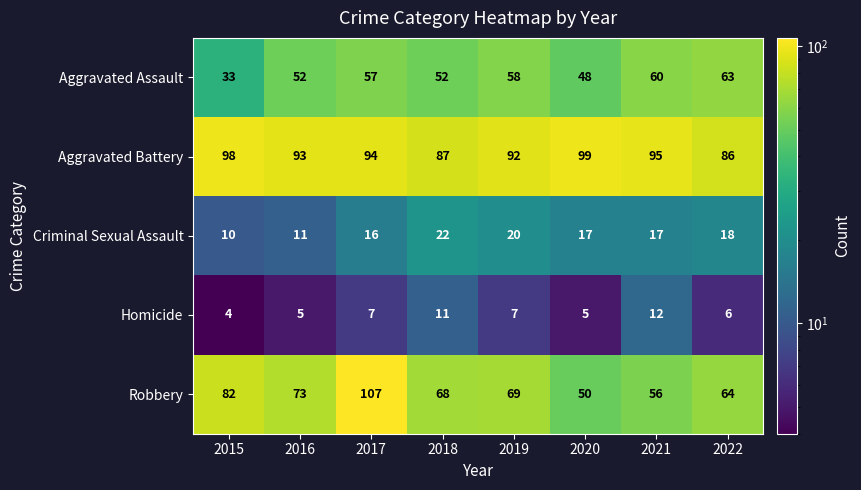

Which series has the largest range (max minus min)?

Robbery